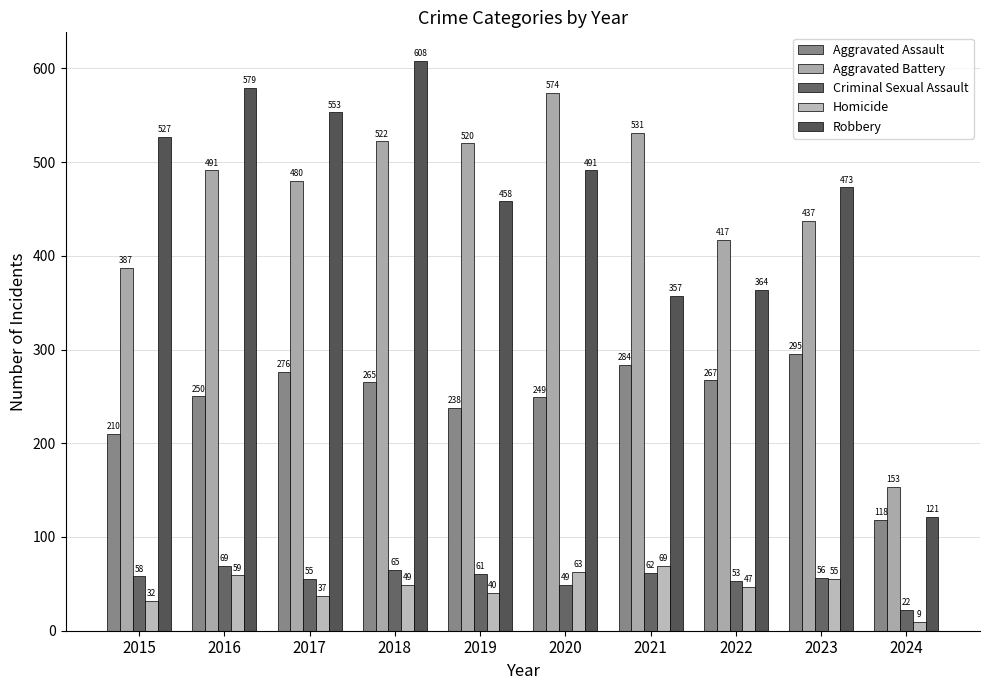

Reading left to right, what are all the values shown in this chart?

Aggravated Assault: 210	250	276	265	238	249	284	267	295	118
Aggravated Battery: 387	491	480	522	520	574	531	417	437	153
Criminal Sexual Assault: 58	69	55	65	61	49	62	53	56	22
Homicide: 32	59	37	49	40	63	69	47	55	9
Robbery: 527	579	553	608	458	491	357	364	473	121